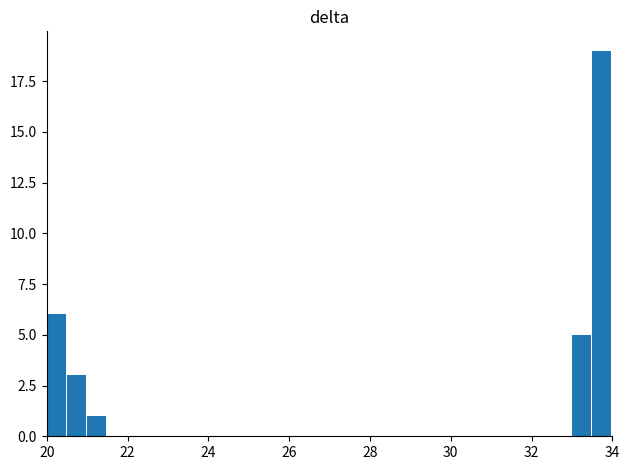

What is the smallest value displayed?

1